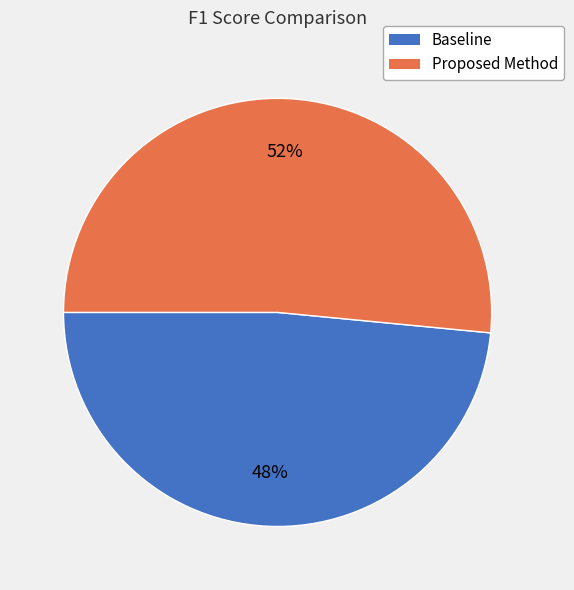

The Baseline slice represents 39% of the pie. True or false?

False